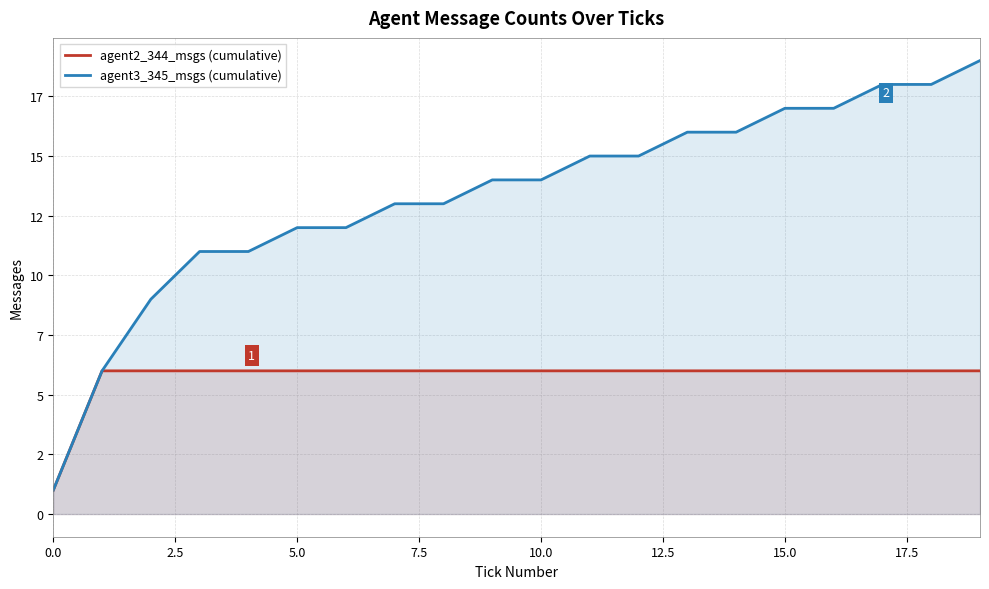

What are all the series names shown in the legend?

agent2_344_msgs (cumulative), agent3_345_msgs (cumulative)